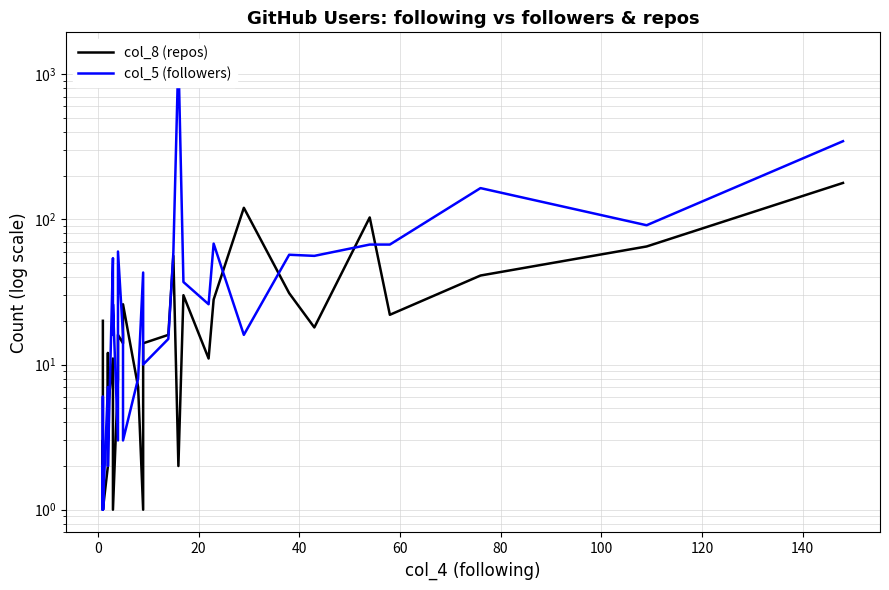

In col_8 (repos), how many points are lower than both neighbors (excluding endpoints)?

8